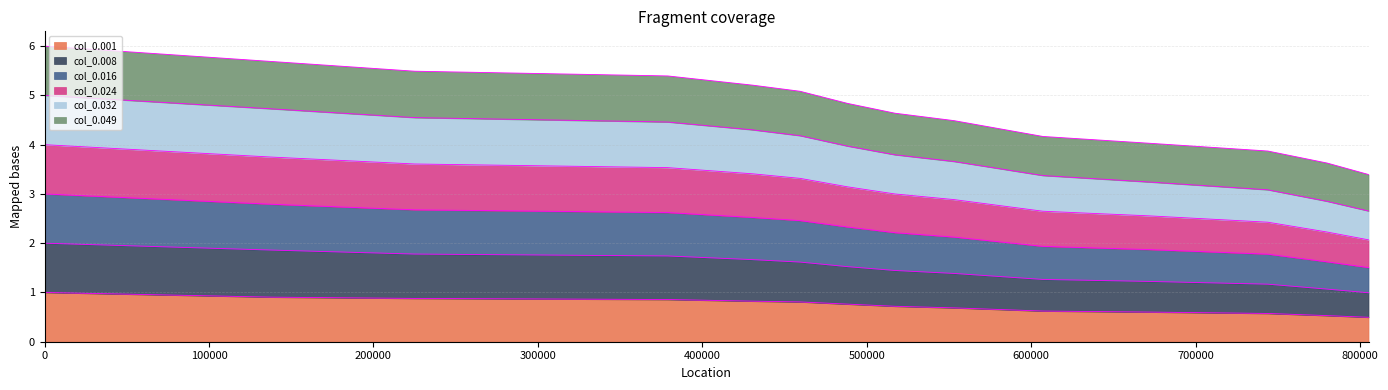

What is the minimum value for col_0.001?

0.5